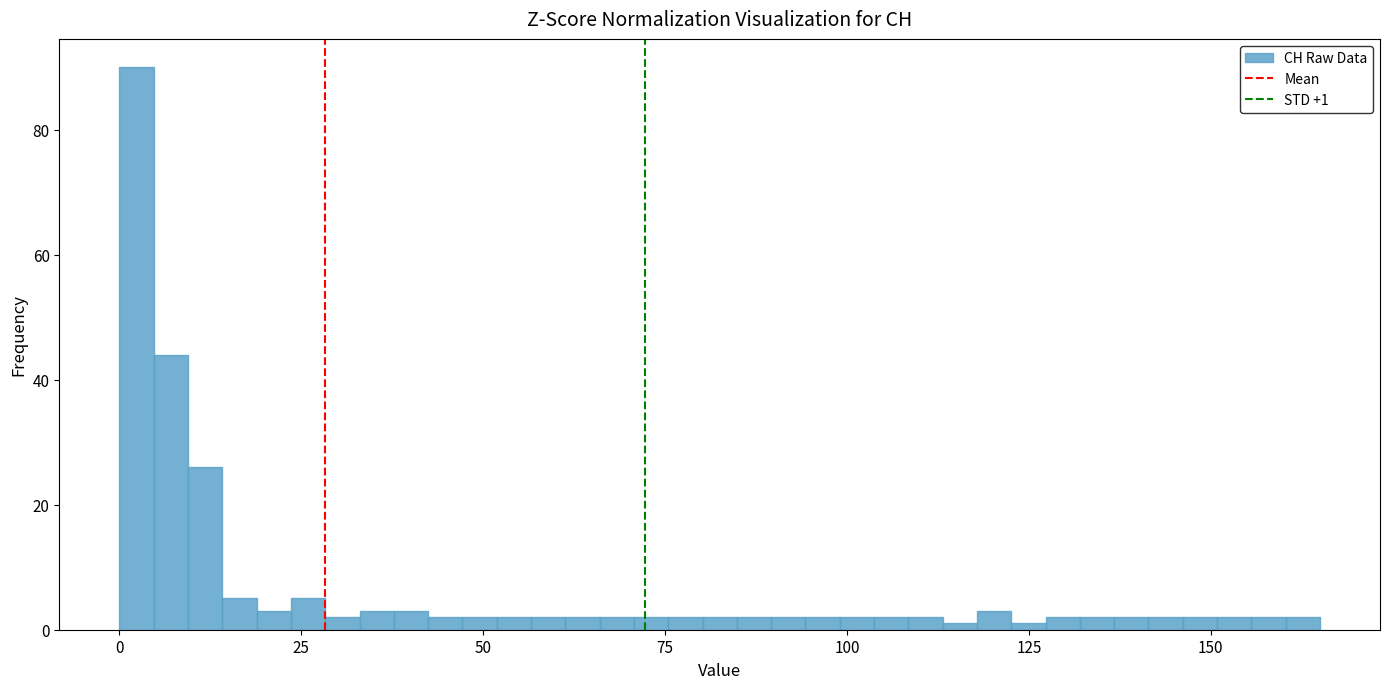

Around what value on the x-axis is the tallest bar? Give the approximate position of its centre, as read against the axis.

0